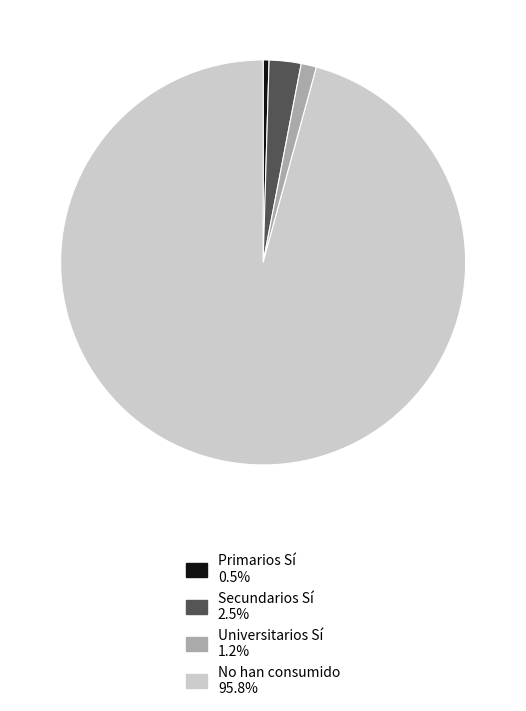

Is Primarios Sí 0.5% the majority of the pie?

No